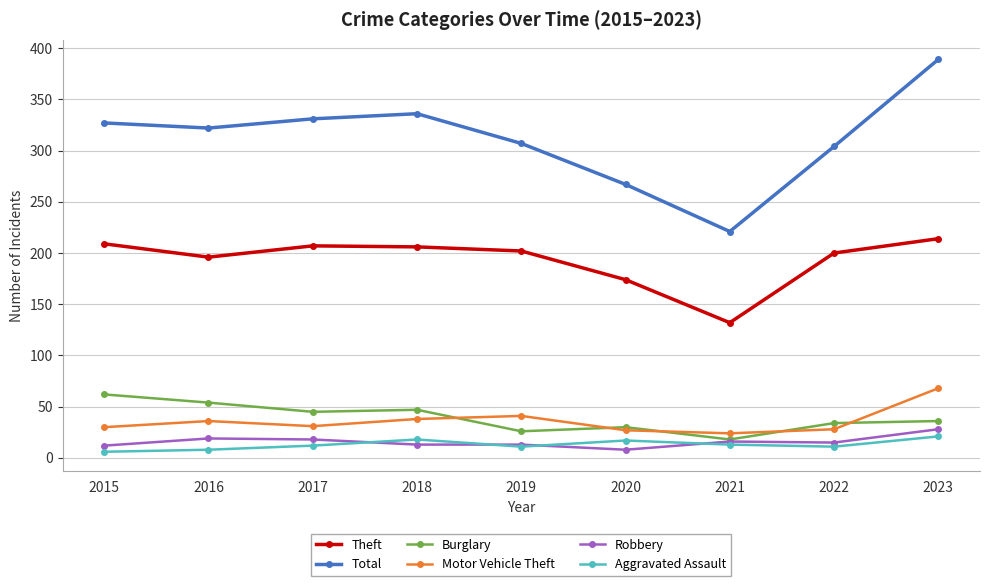

True or false: Motor Vehicle Theft and Total intersect in this chart.

False